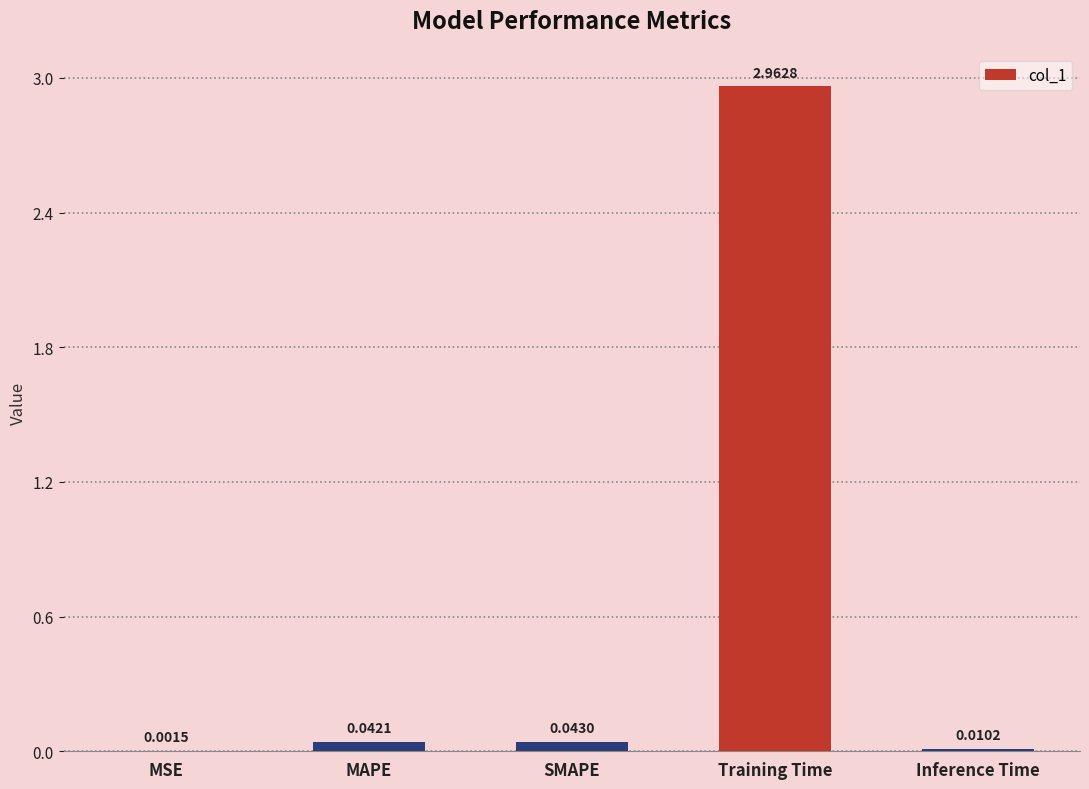

At which label is the value closest to 1?

SMAPE